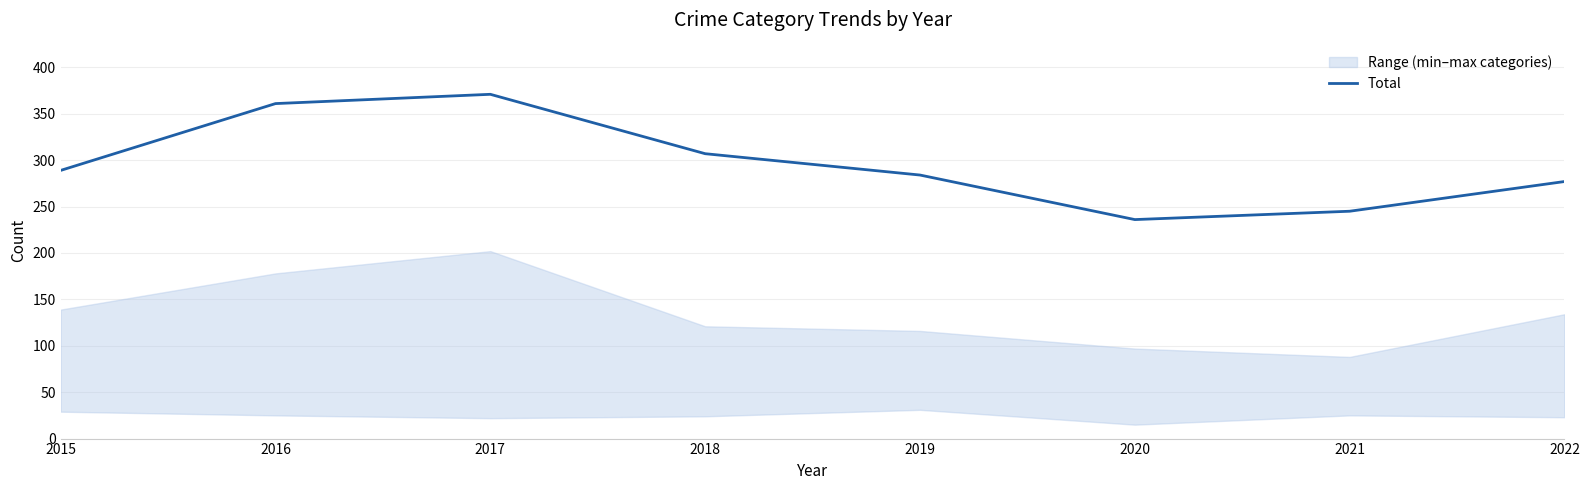

Reading left to right, extract all data points from this chart.

2015=289	2016=361	2017=371	2018=307	2019=284	2020=236	2021=245	2022=277